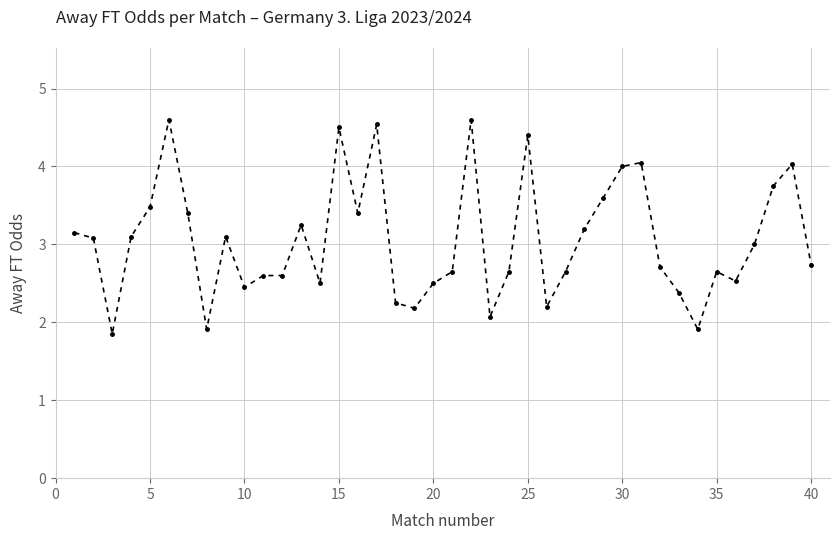

What is the greatest value displayed?

4.6